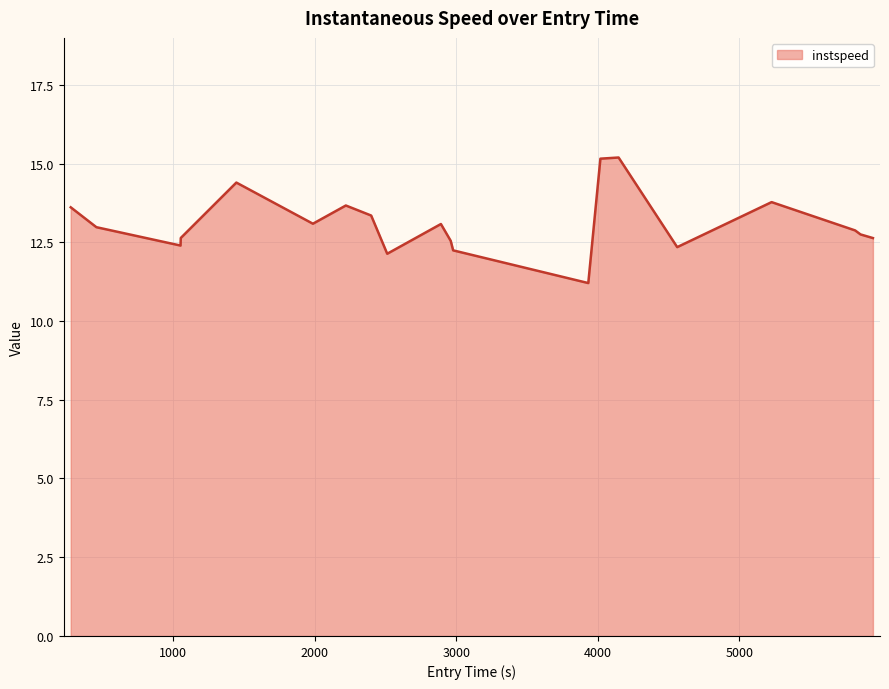

What is the minimum value shown in the chart?

11.2